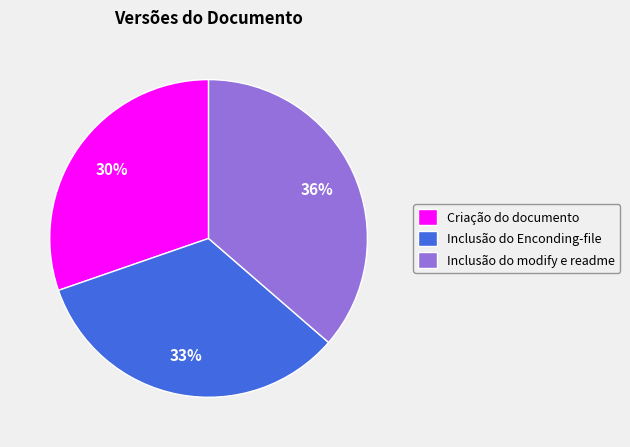

Which has a higher value, Inclusão do Enconding-file or Inclusão do modify e readme?

Inclusão do modify e readme